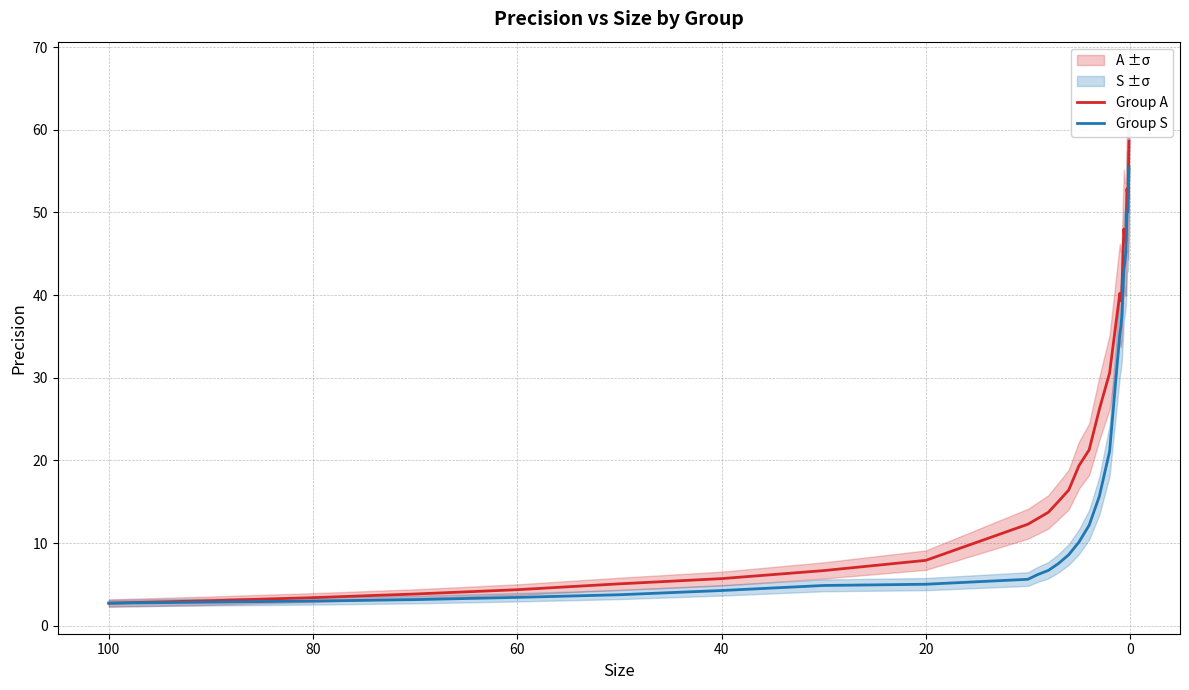

True or false: Group S has more than 2 interior local peaks.

False